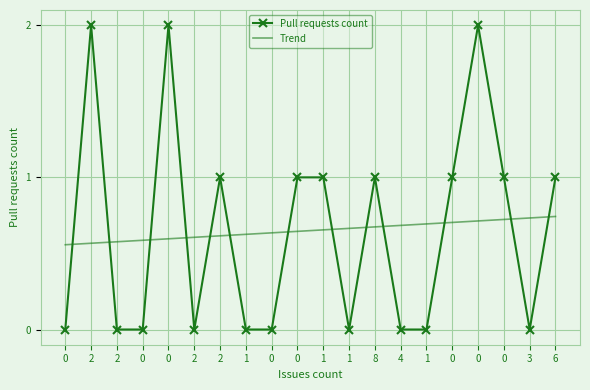

Where do Trend and Pull requests count first cross each other?

0 and 2